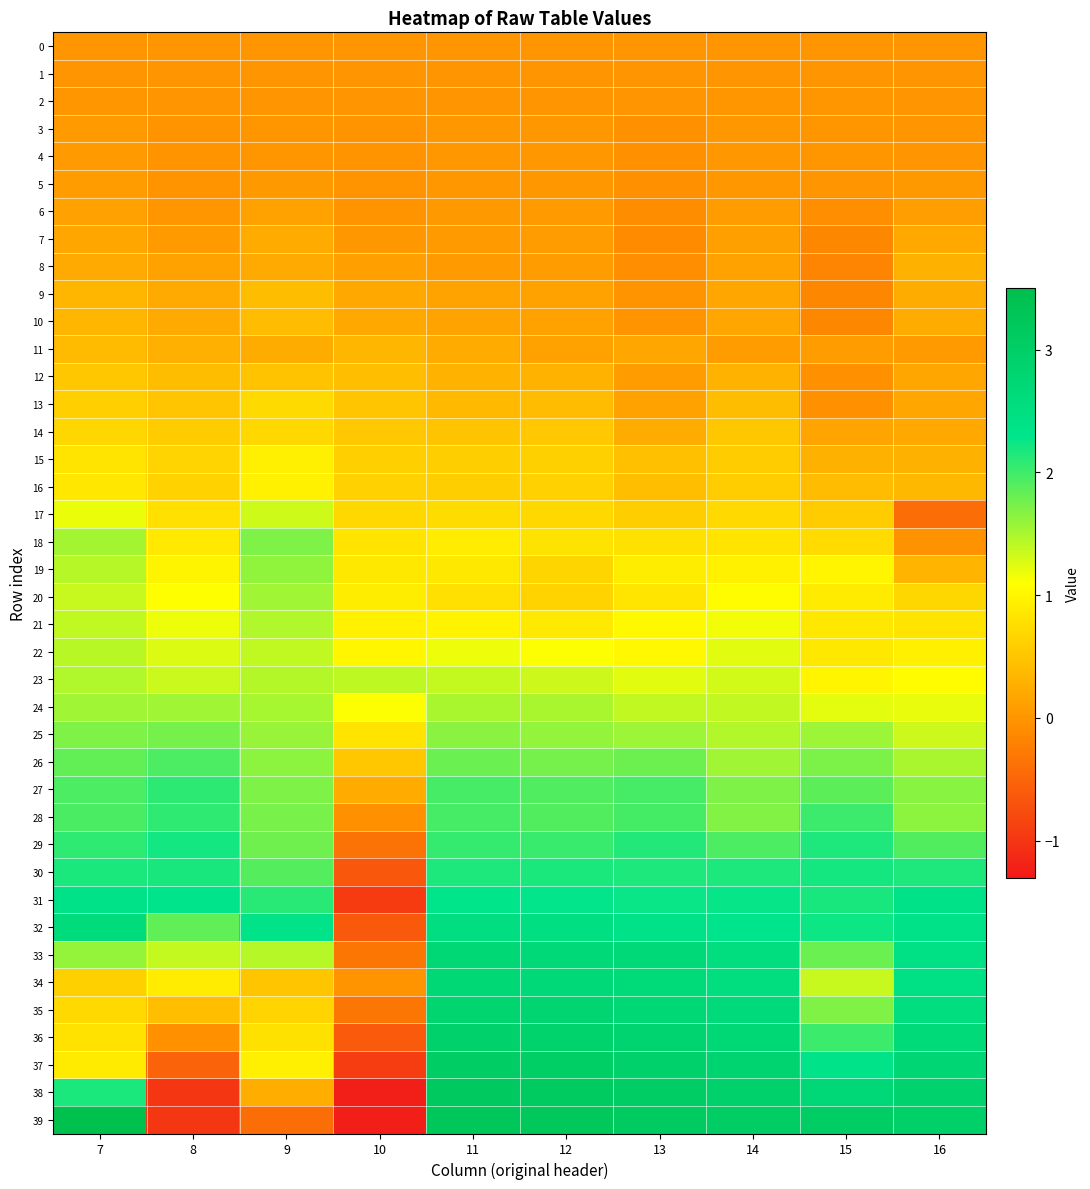

Between 13 and 16, which series saw the biggest shift?

17